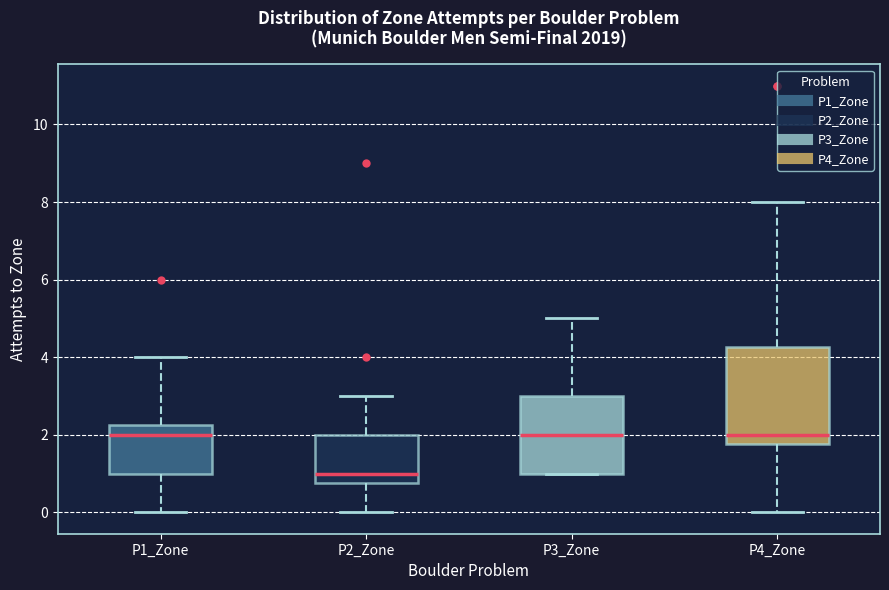

Which box's median line is the lowest?

P2_Zone